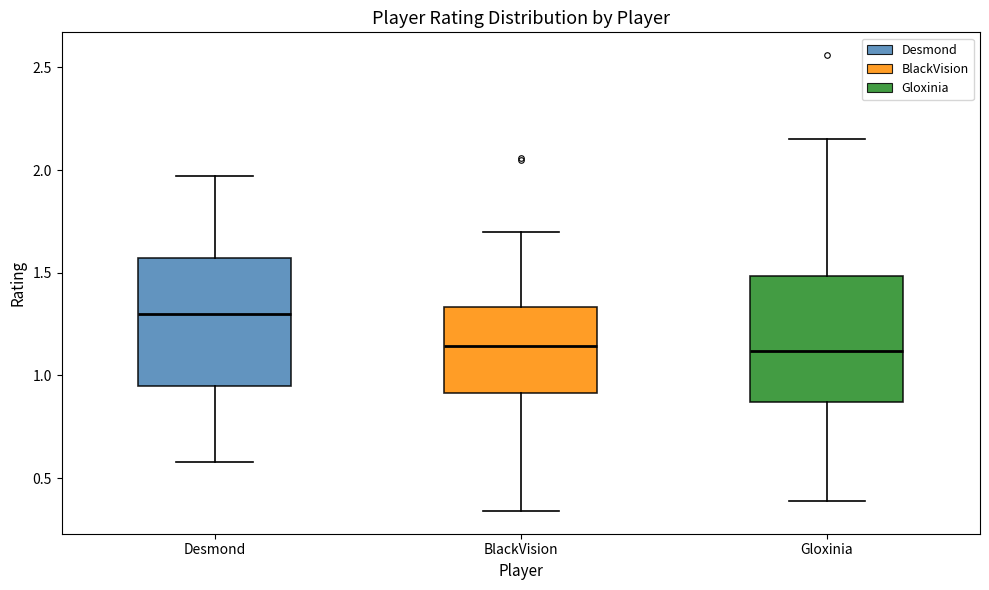

Which box has the highest median line?

Desmond